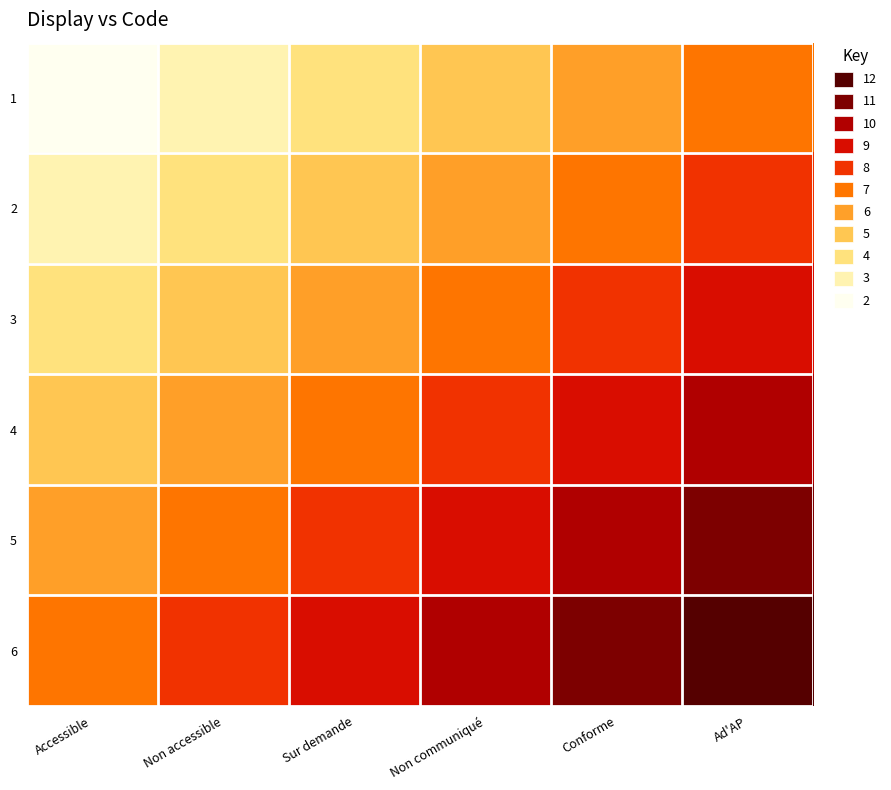

Reading left to right, what are all the values shown in this chart?

1: Accessible=2	Non accessible=3	Sur demande=4	Non communiqué=5	Conforme=6	Ad'AP=7
2: Accessible=3	Non accessible=4	Sur demande=5	Non communiqué=6	Conforme=7	Ad'AP=8
3: Accessible=4	Non accessible=5	Sur demande=6	Non communiqué=7	Conforme=8	Ad'AP=9
4: Accessible=5	Non accessible=6	Sur demande=7	Non communiqué=8	Conforme=9	Ad'AP=10
5: Accessible=6	Non accessible=7	Sur demande=8	Non communiqué=9	Conforme=10	Ad'AP=11
6: Accessible=7	Non accessible=8	Sur demande=9	Non communiqué=10	Conforme=11	Ad'AP=12